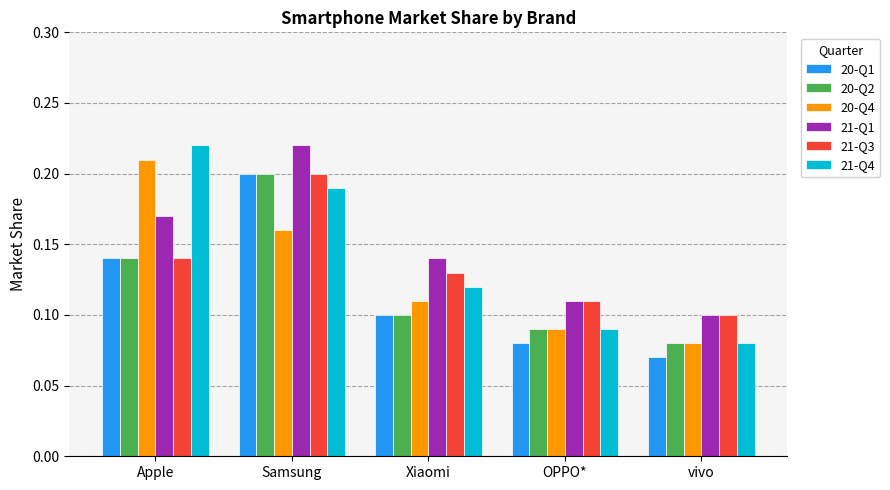

What is the label of the 5th bar from the left?

vivo